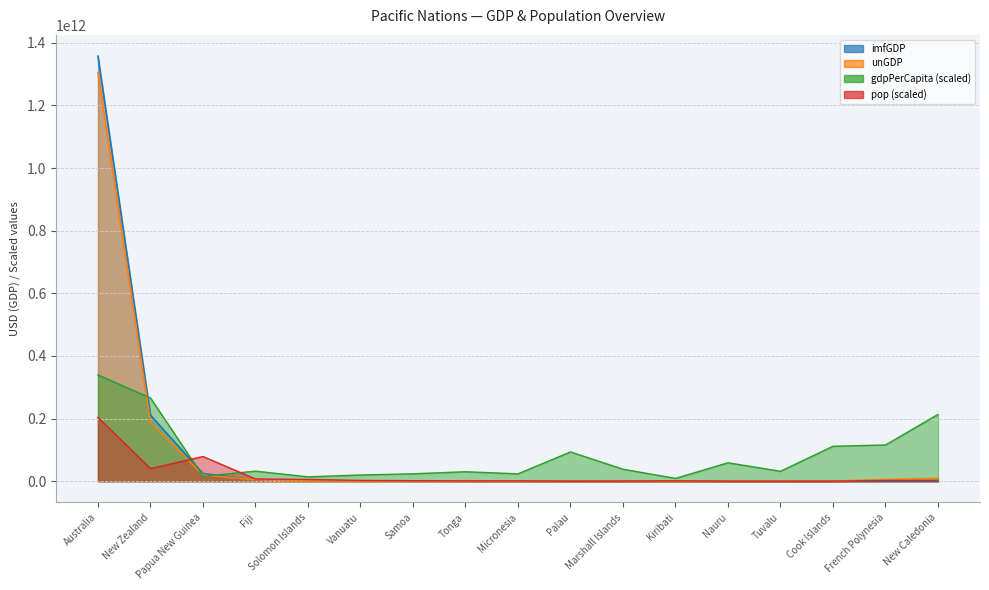

At which category does the chart reach its minimum across all series?

Cook Islands